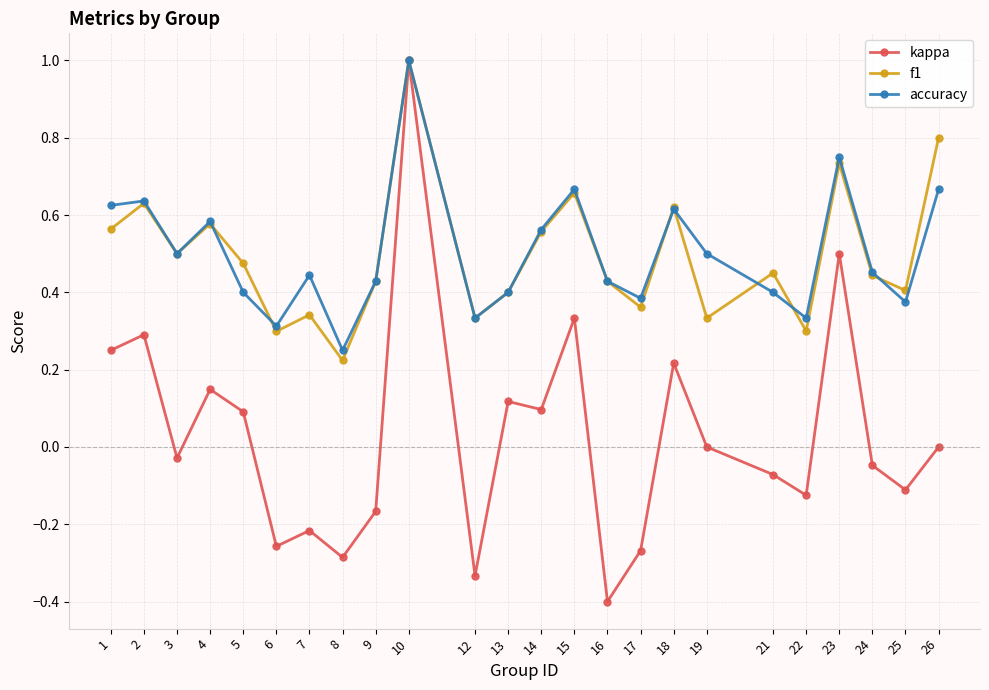

Is it true that kappa equals -0.1 at 22?

True